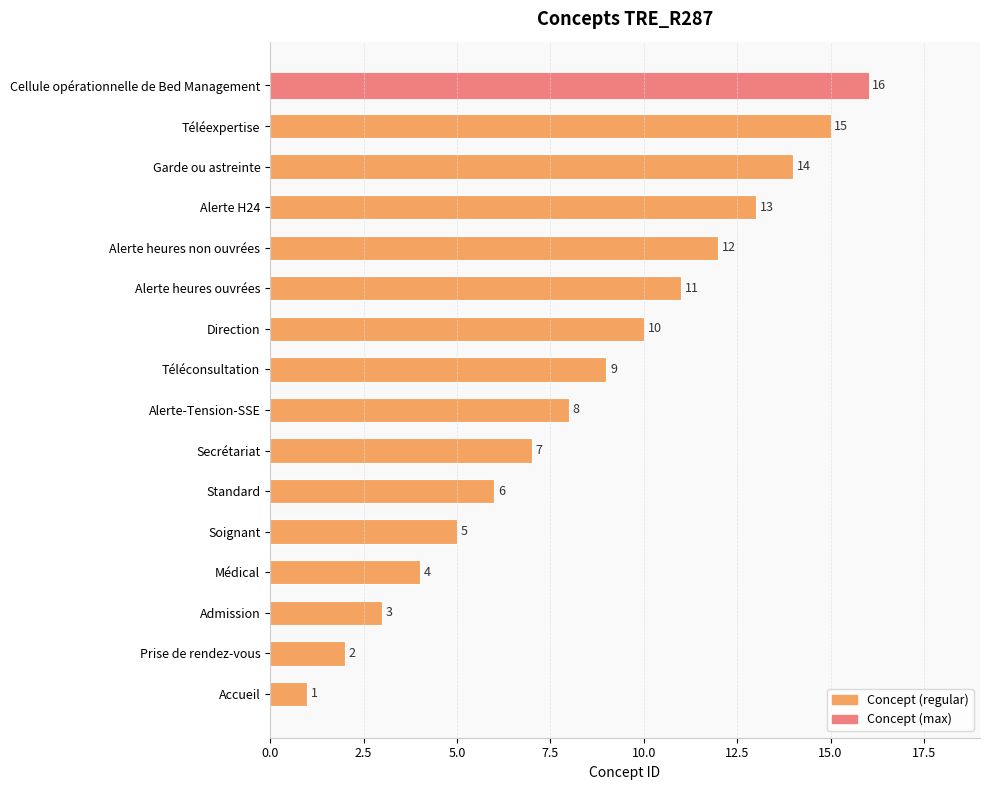

Count the number of data series in this chart.

1